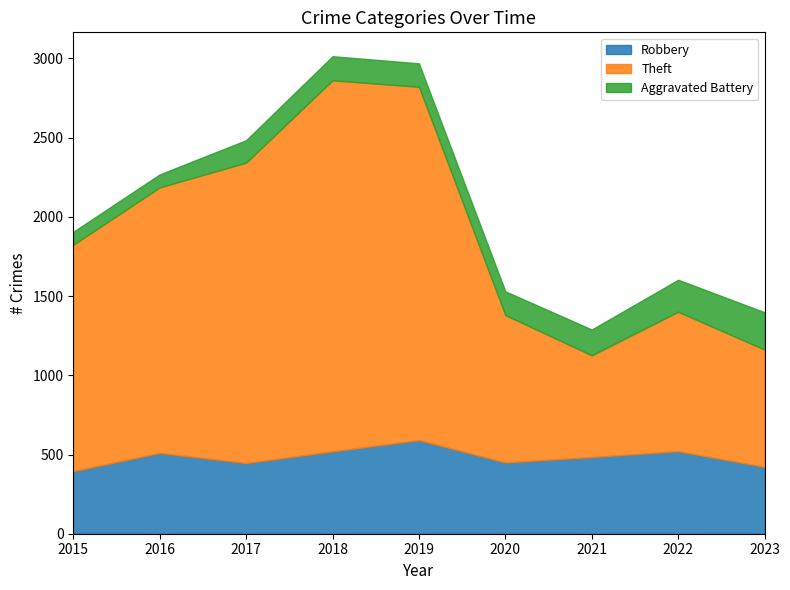

Is it true that Aggravated Battery equals 142 at 2017?

True